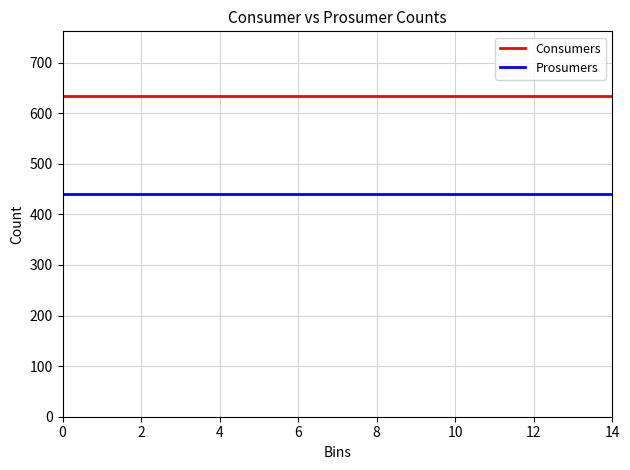

What is the smallest value displayed?

440